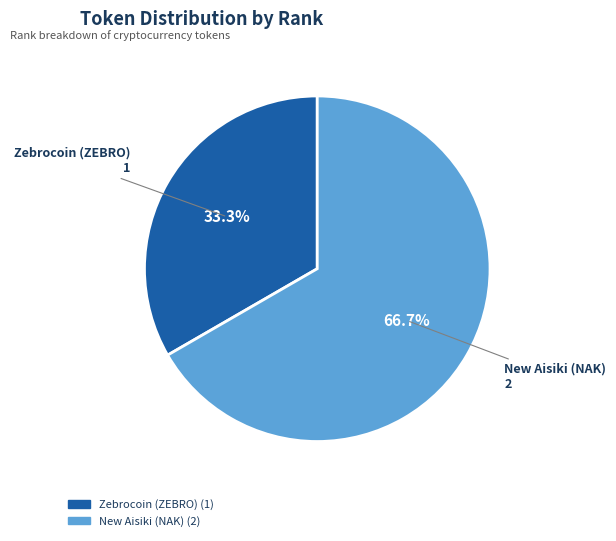

How many segments does this pie chart have?

2